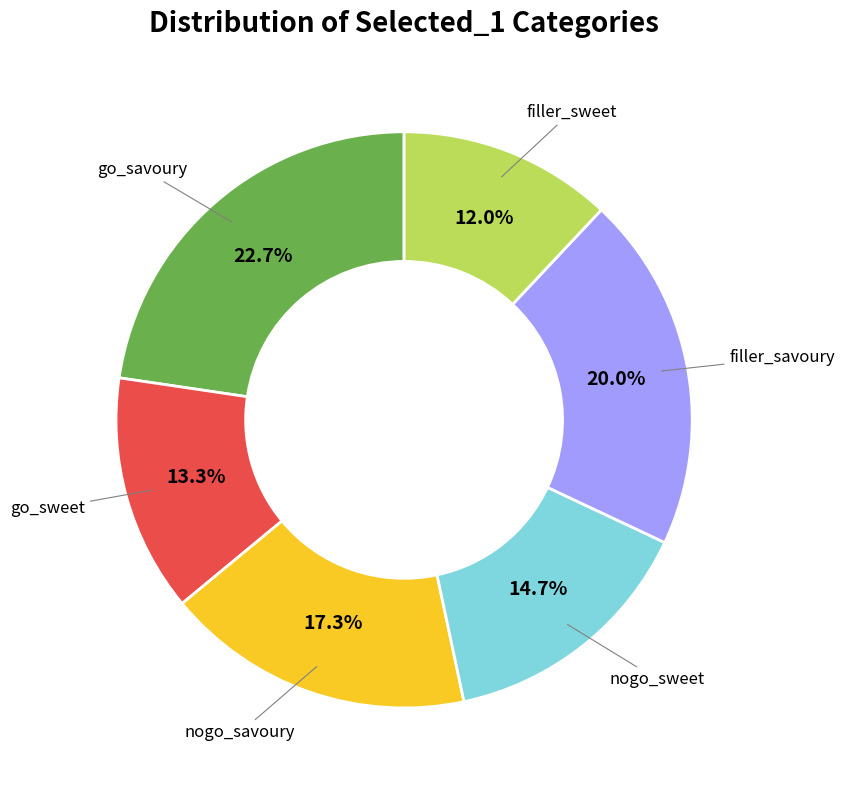

To the nearest percent, what is the combined percentage of filler_sweet and go_savoury?

35%